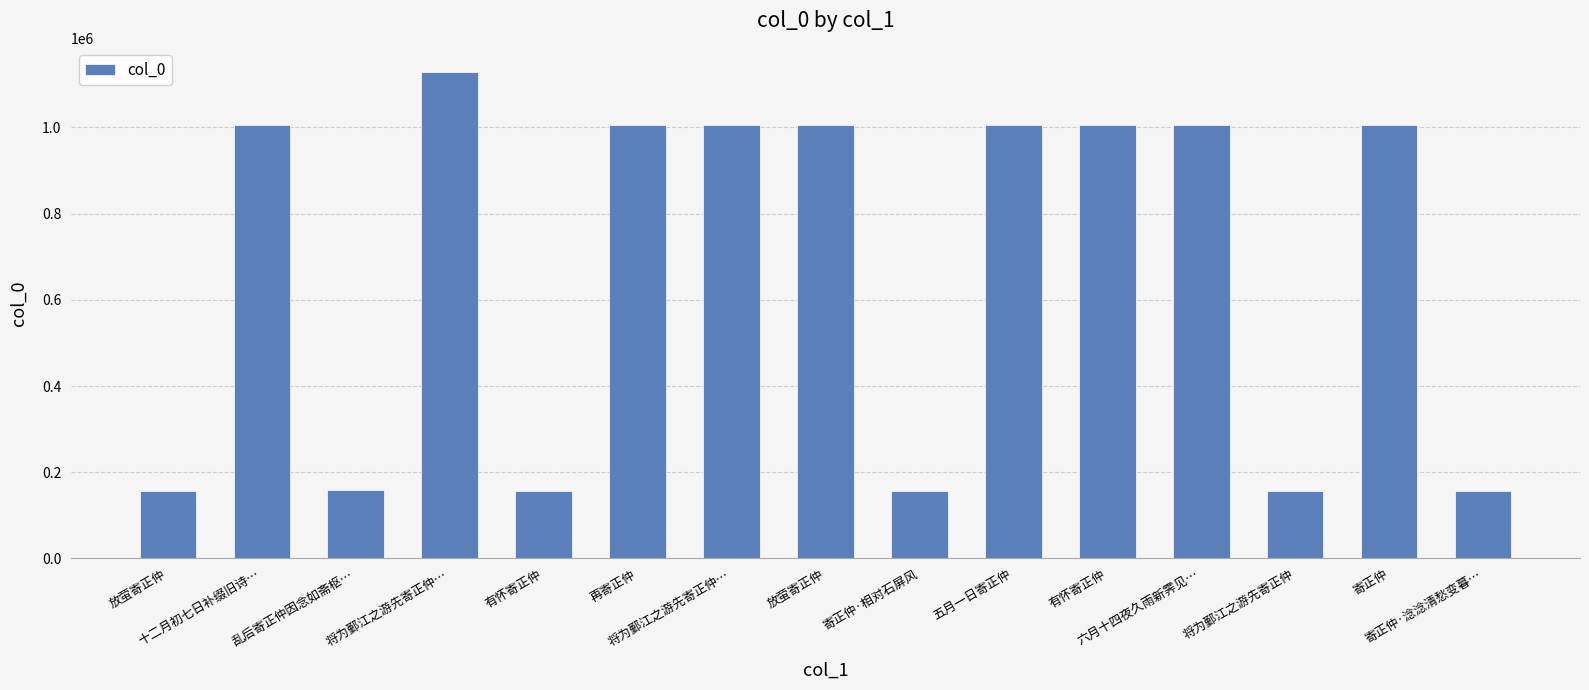

Reading left to right, extract all data points from this chart.

157532	1005338	157742	1128323	156303	1005186	1005539	1005530	157563	1005747	1005443	1005751	157461	1005626	157562